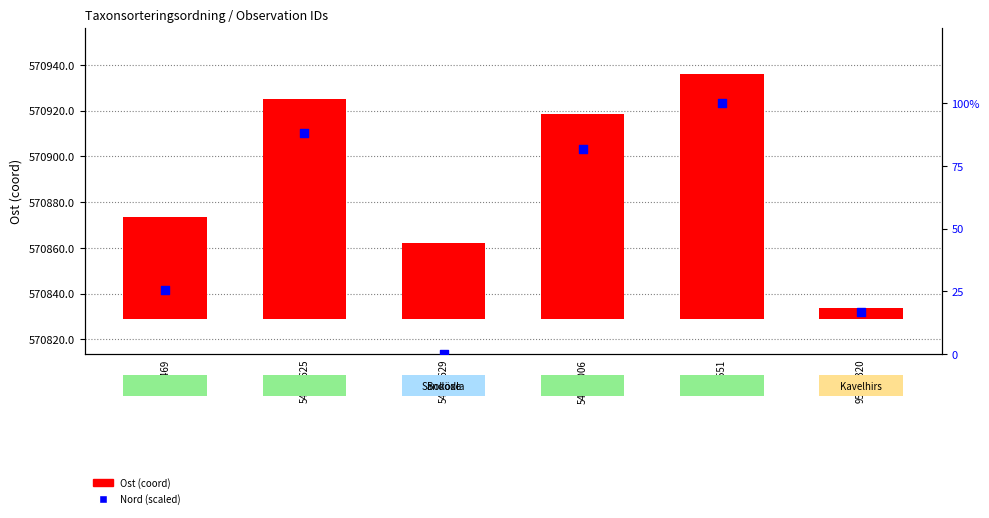

What are all the series names shown in the legend?

Ost (coord), Nord (scaled)